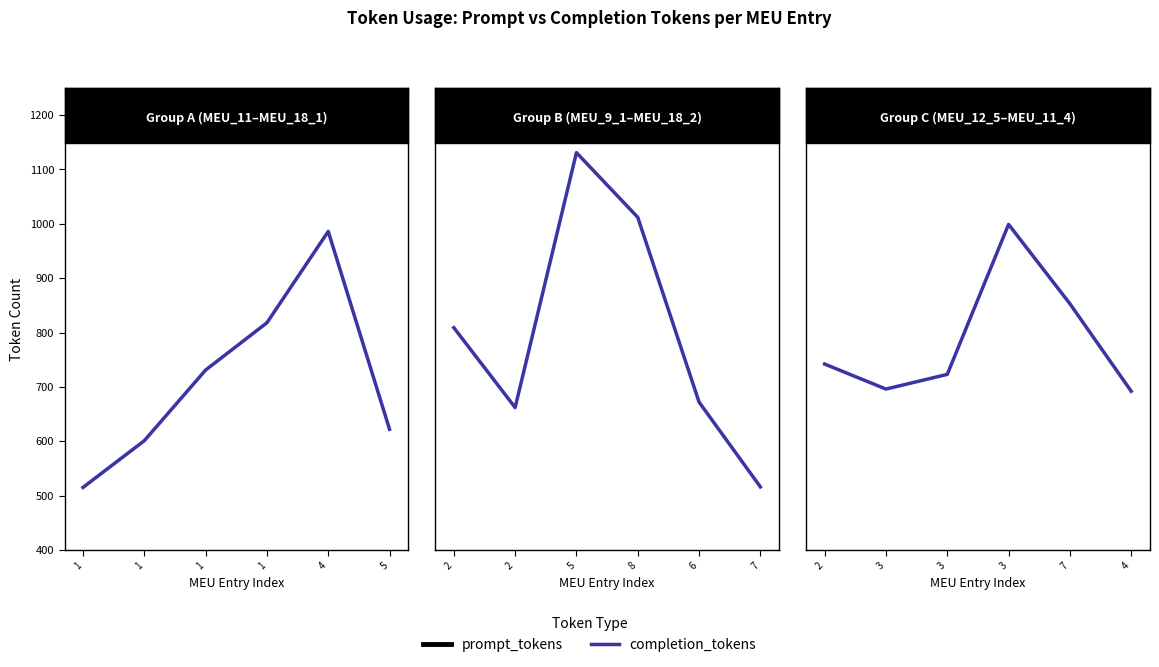

True or false: completion_tokens has a value of 322 at 3.

False